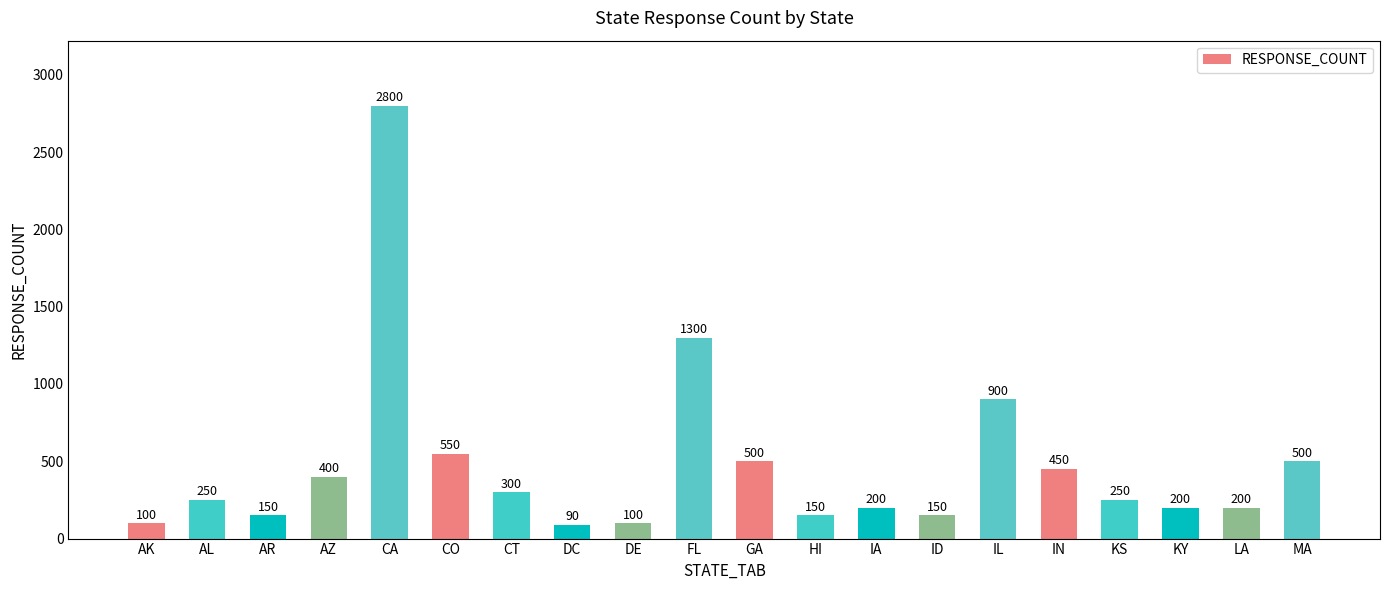

Reading left to right, what are all the values shown in this chart?

100	250	150	400	2800	550	300	90	100	1300	500	150	200	150	900	450	250	200	200	500